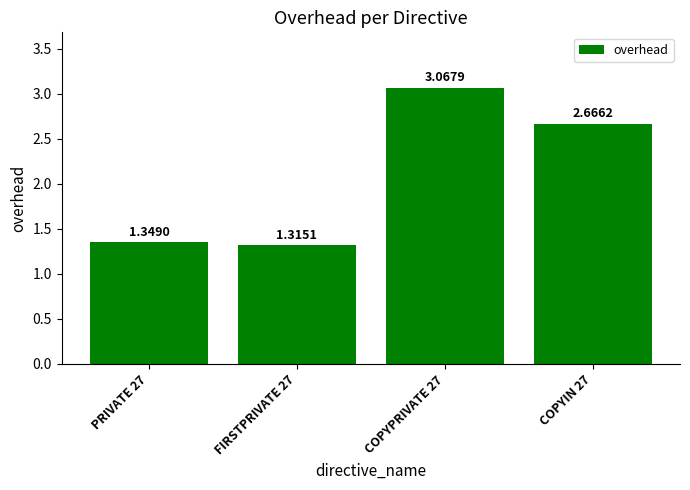

How many bars are there in total?

4